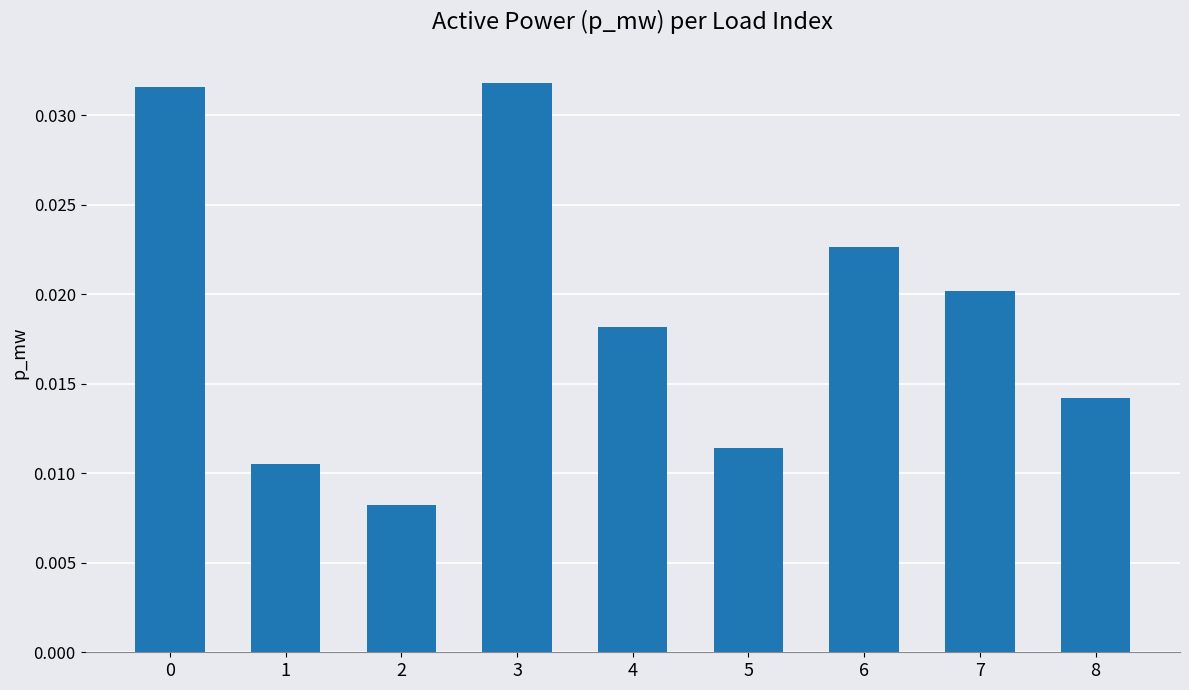

How many values are between 0 and 1?

9